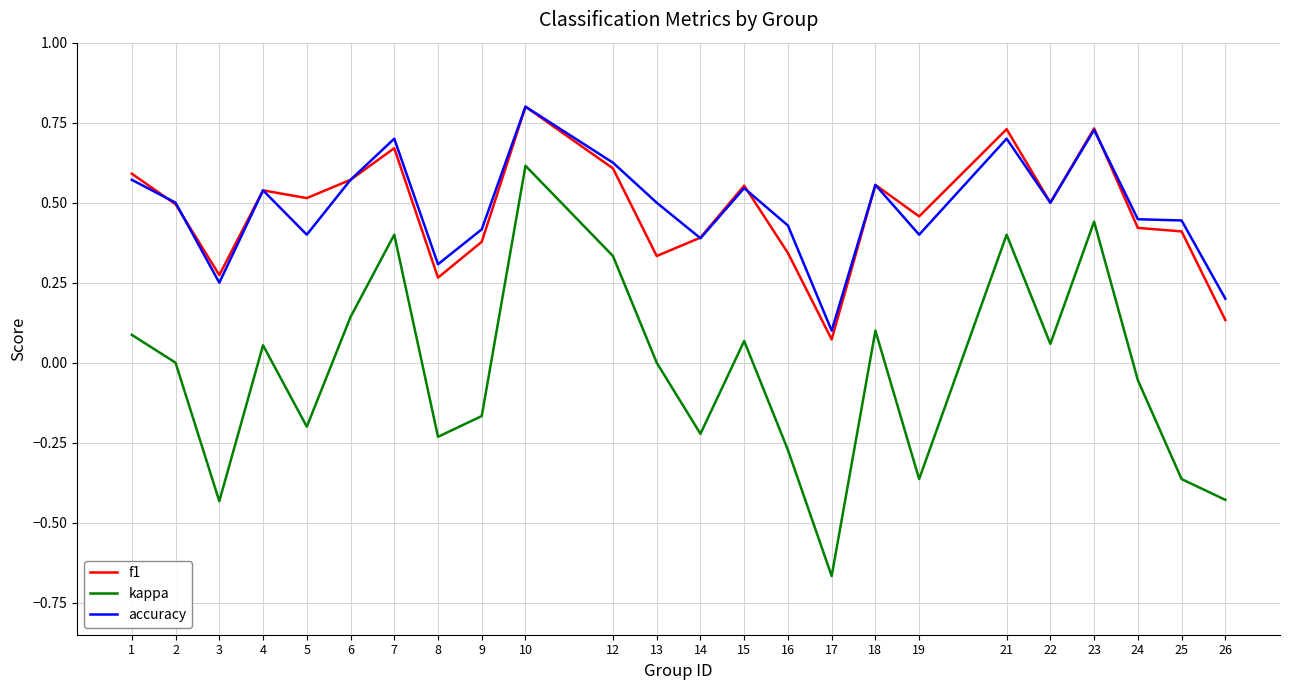

Which category has the highest value across all series?

10